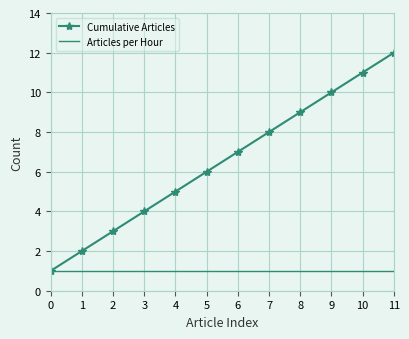

At which category is the sum across all series the highest?

11